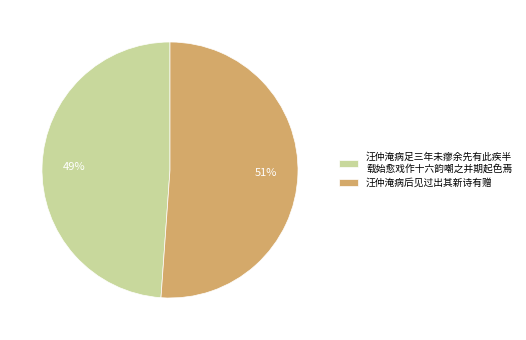

Is the sum of 汪仲淹病足三年未瘳余先有此疾半 载始愈戏作十六韵嘲之并期起色焉 and 汪仲淹病后见过出其新诗有赠 greater than half?

Yes